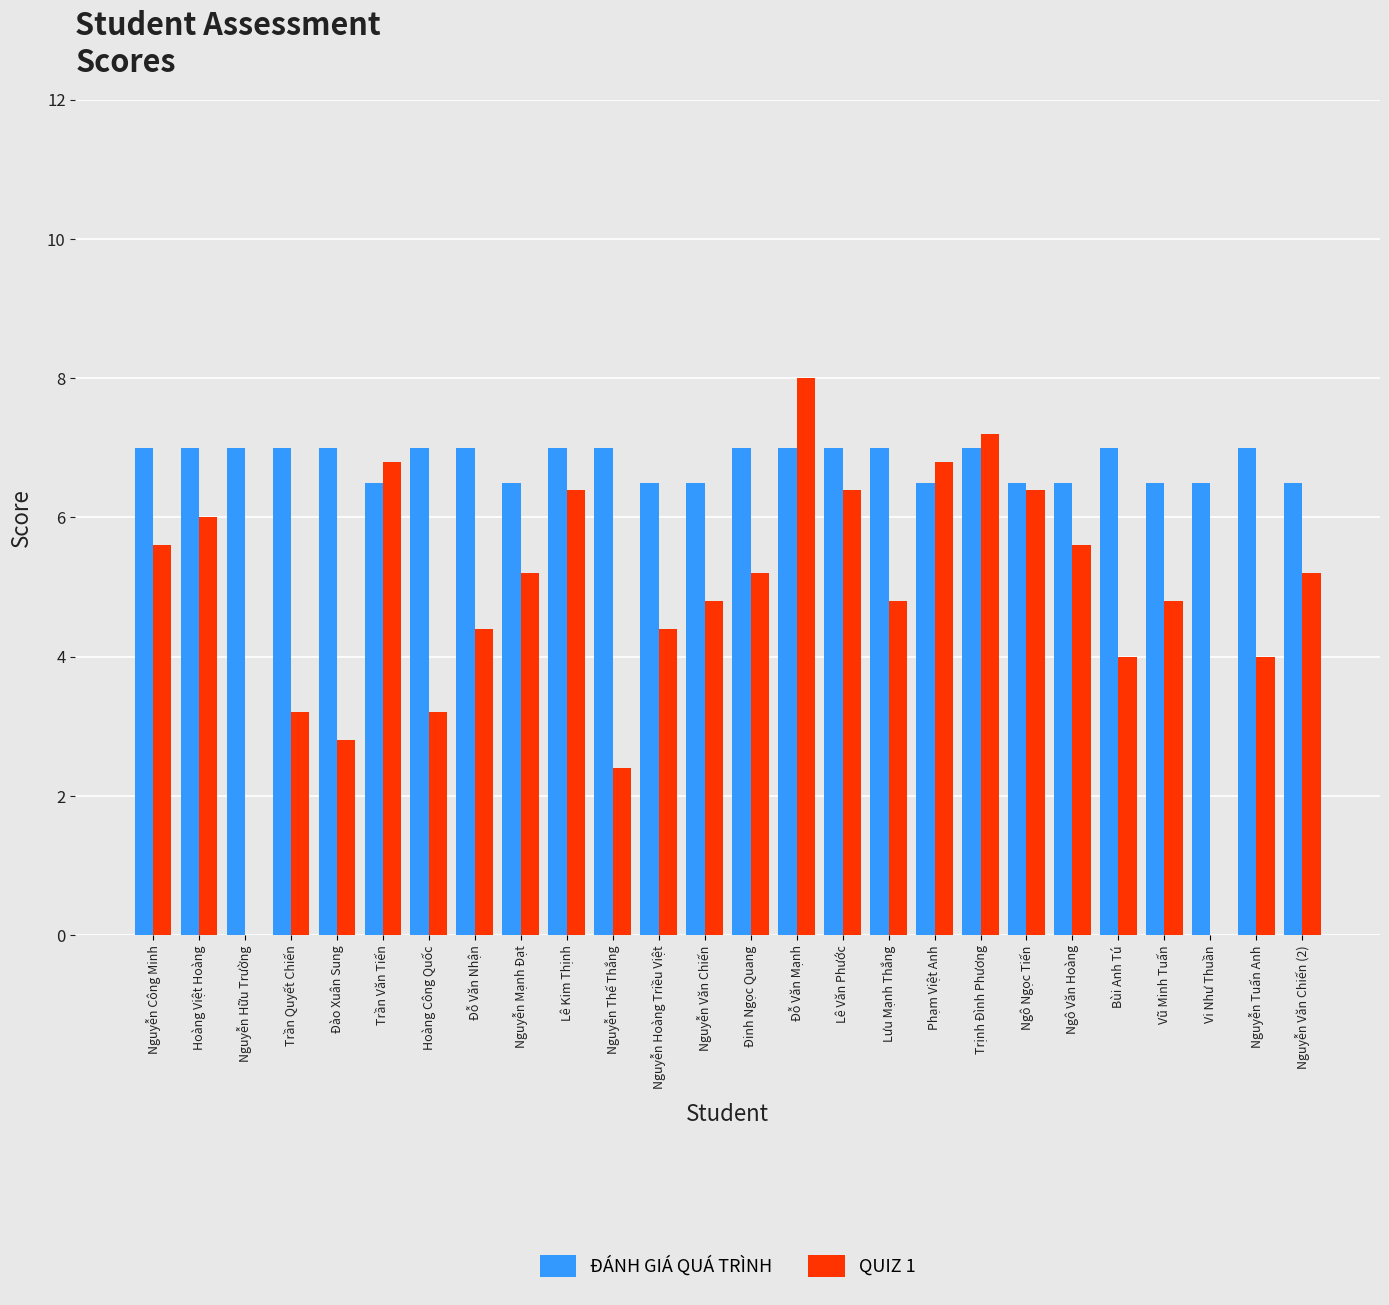

Where does the QUIZ 1 series first go above 5?

Nguyễn Công Minh